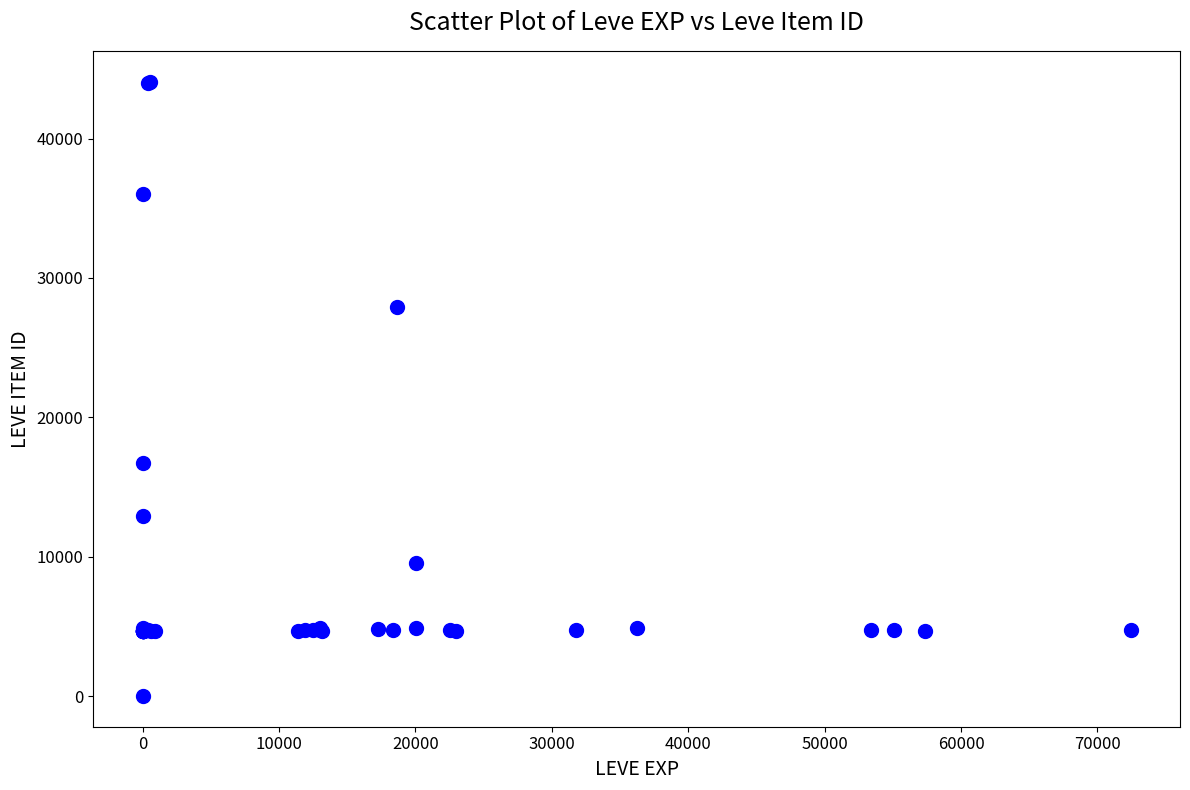

What Y value in the scatter plot is closest to 22050?

16734